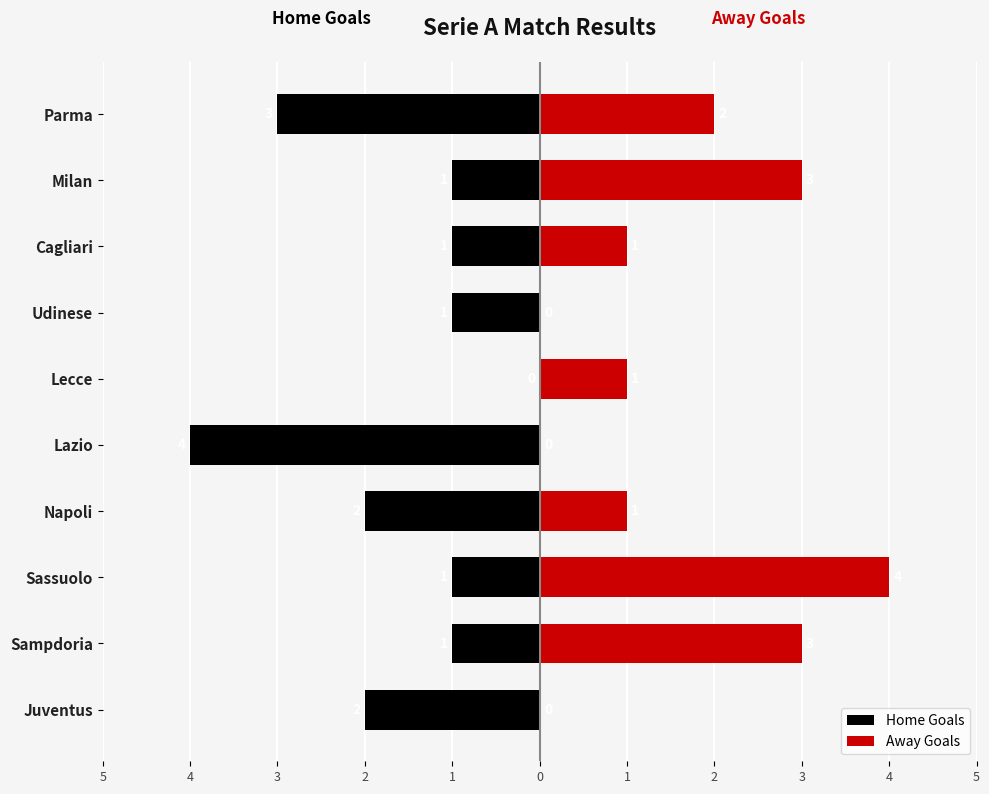

True or false: Home Goals has a value of -1 at Udinese.

True